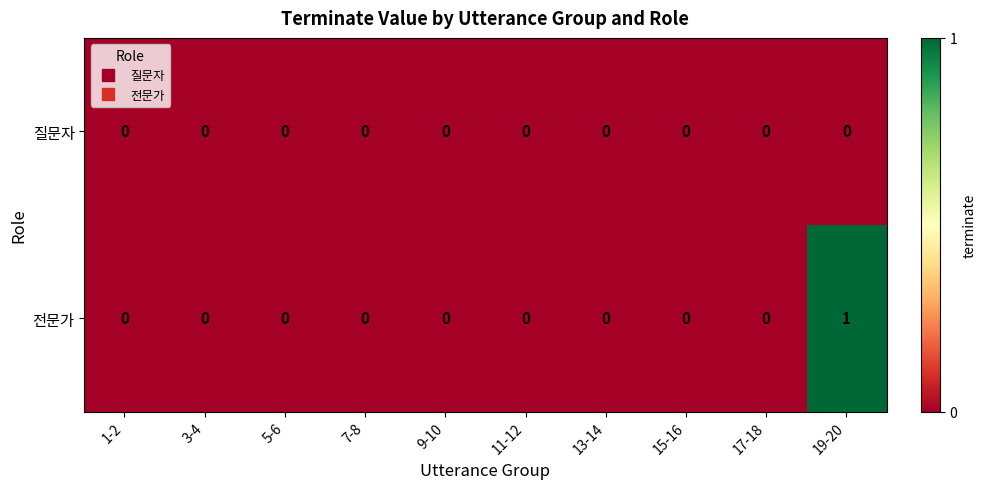

How many series are shown in this chart?

2